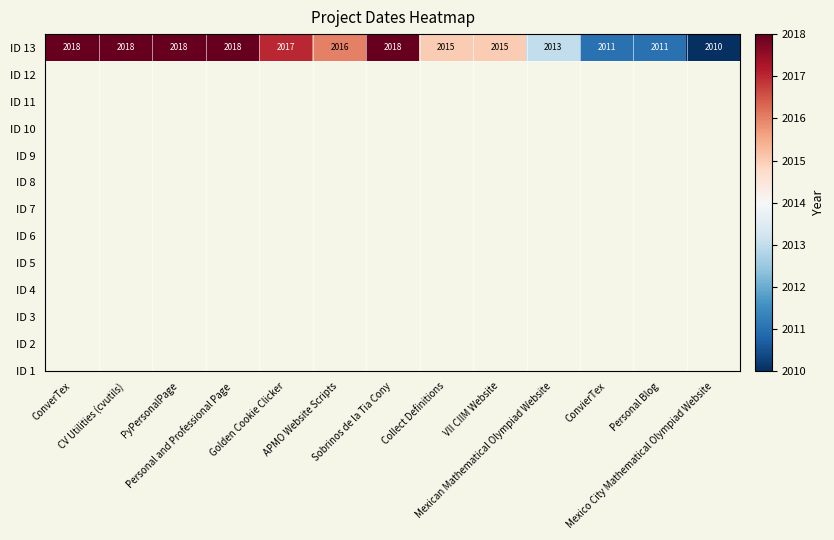

The chart shows a value of 641 at Personal and Professional Page. True or false?

False